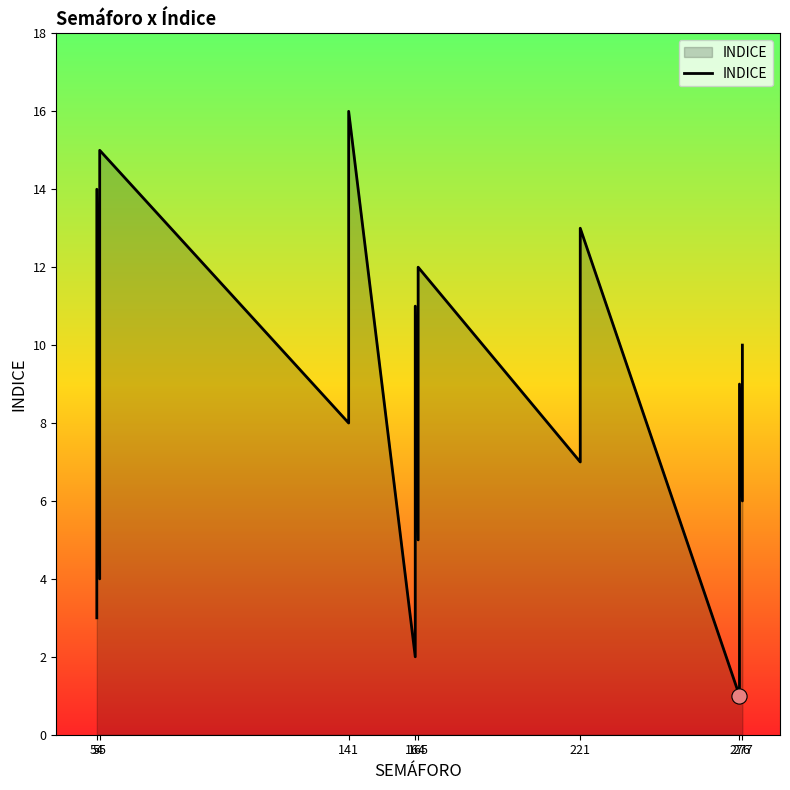

Which has a higher value, 276 or 221?

276